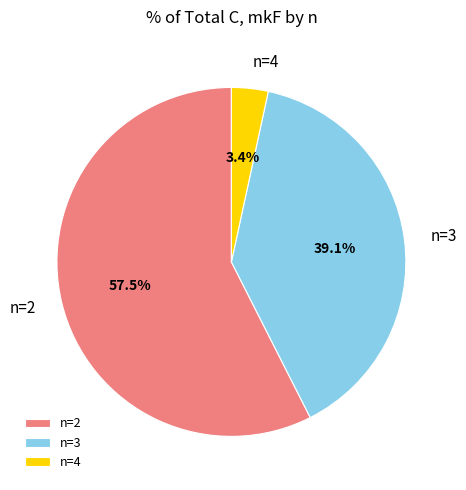

What is the ratio of the value at n=3 to the value at n=2?

0.7